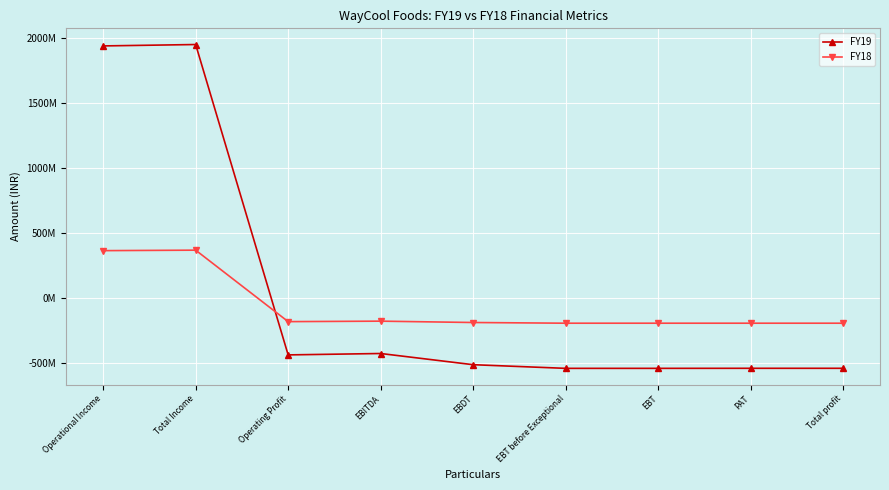

What is the total value across all series at EBT before Exceptional?

-730580032